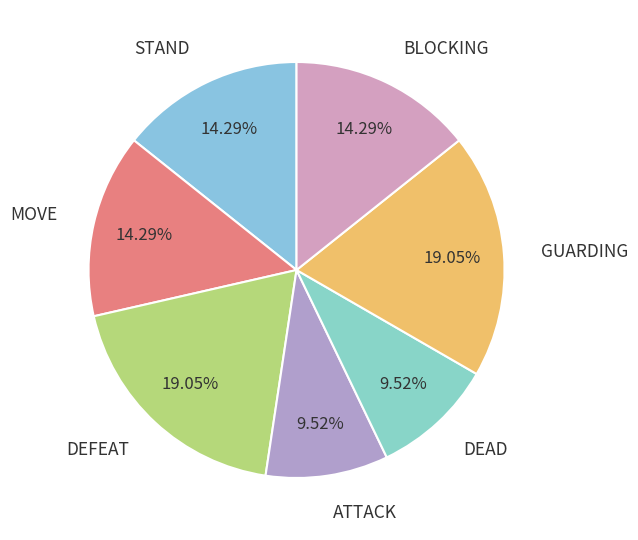

Combined, what portion of the pie is MOVE and ATTACK?

23.8%